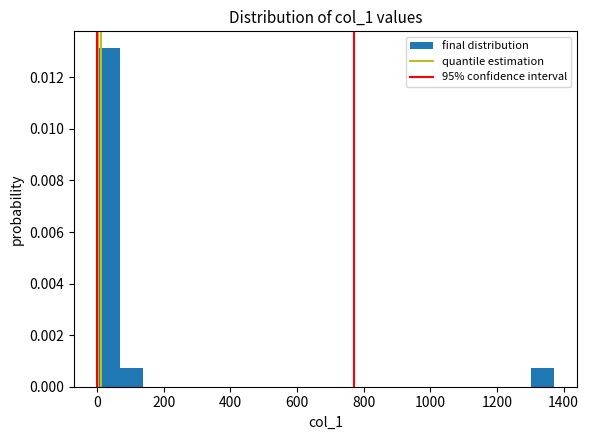

Around what value on the x-axis is the tallest bar? Give the approximate position of its centre, as read against the axis.

40